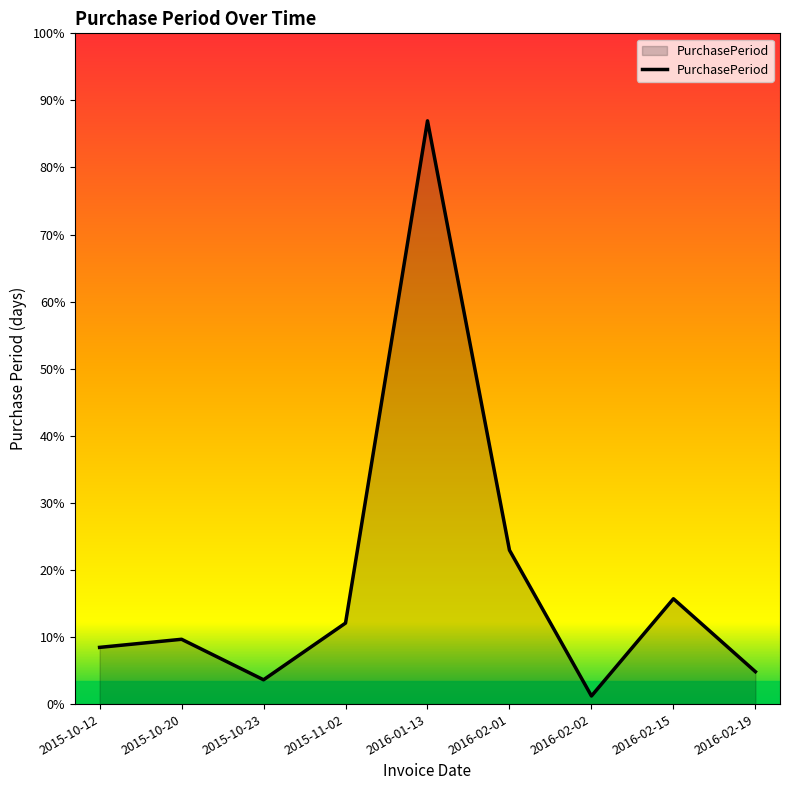

Between 2016-02-19 and 2015-11-02, which is larger?

2015-11-02